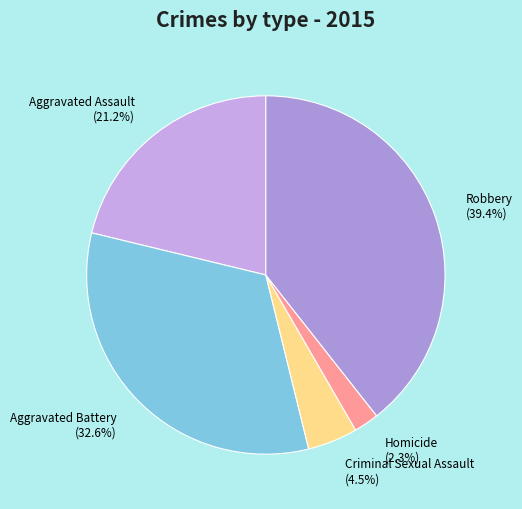

What is the largest slice in the pie chart?

Robbery